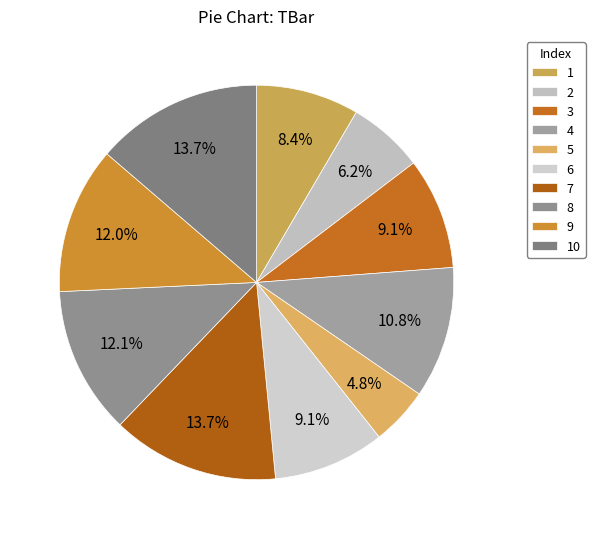

To the nearest percent, what is the difference between the largest and smallest slice percentages?

9%